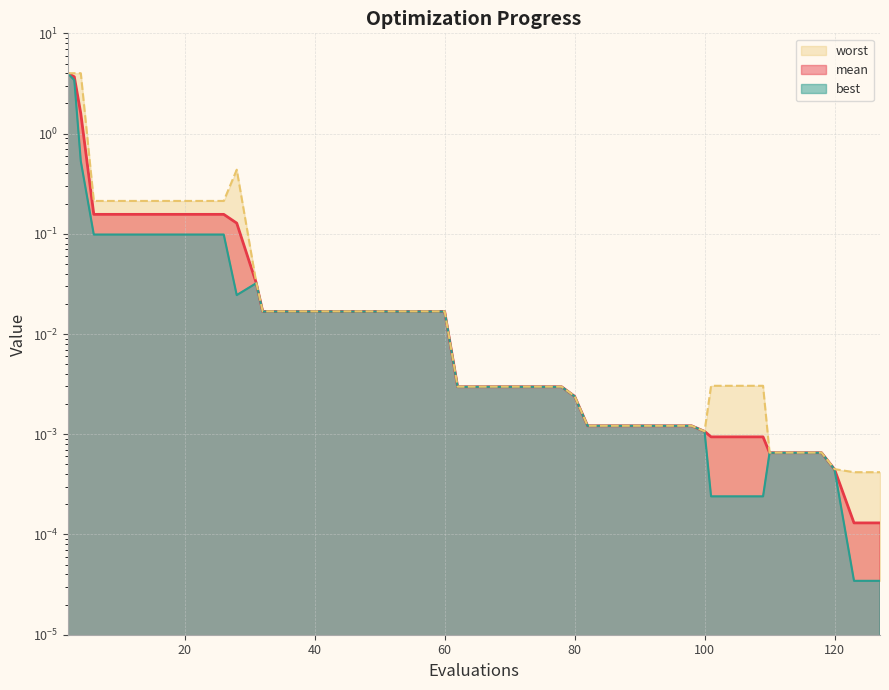

List the series in order of their overall mean, highest first.

worst, mean, best